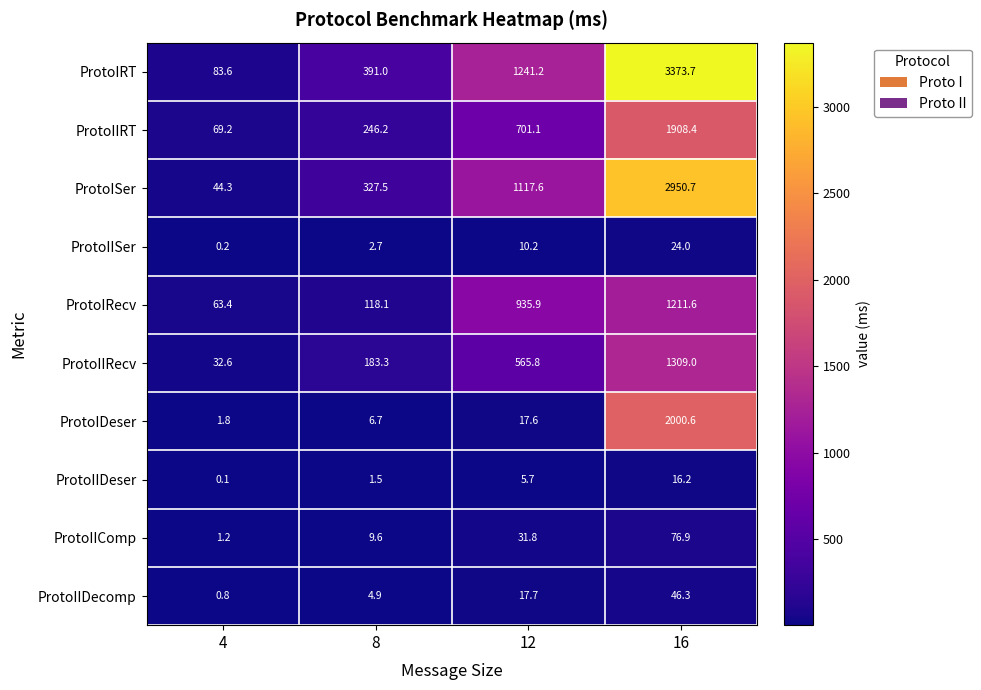

Which category has the lowest value across all series?

4